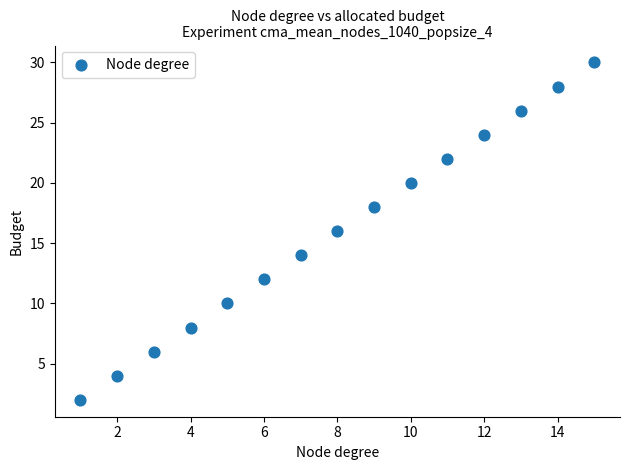

What is the range of X values (max minus min)?

14